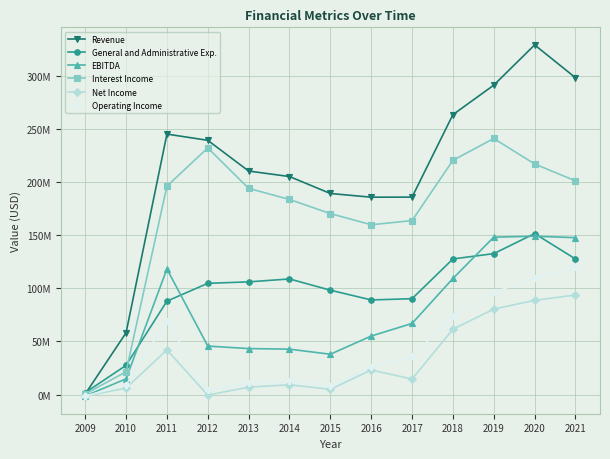

Is this an area chart (filled region under the line)?

No